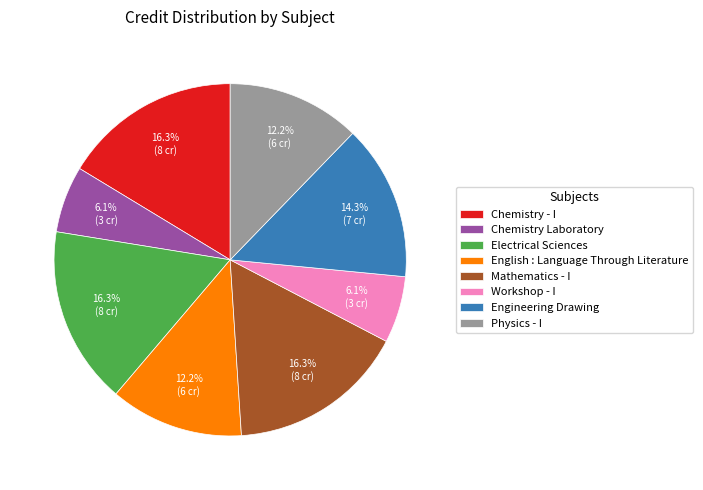

To the nearest percent, what is the difference between the largest and smallest slice percentages?

10%